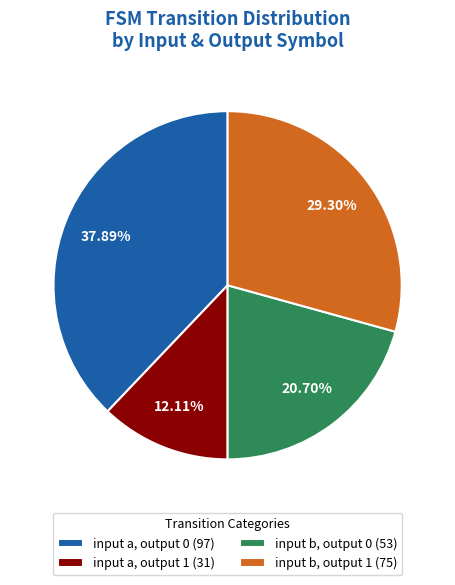

Is input a, output 1 the majority of the pie?

No